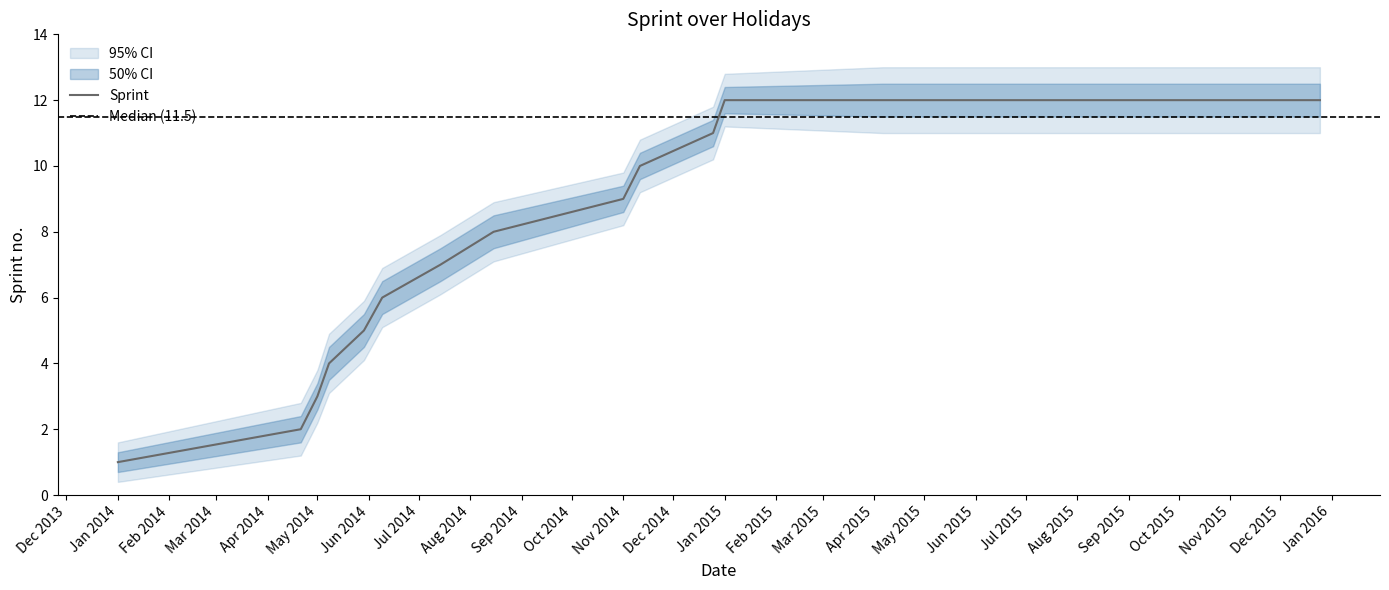

Which series has the largest range (max minus min)?

Sprint_outer_upper